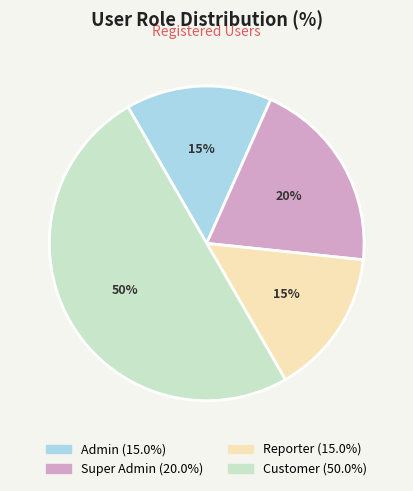

To the nearest percent, what is the difference between the largest and smallest slice percentages?

35%